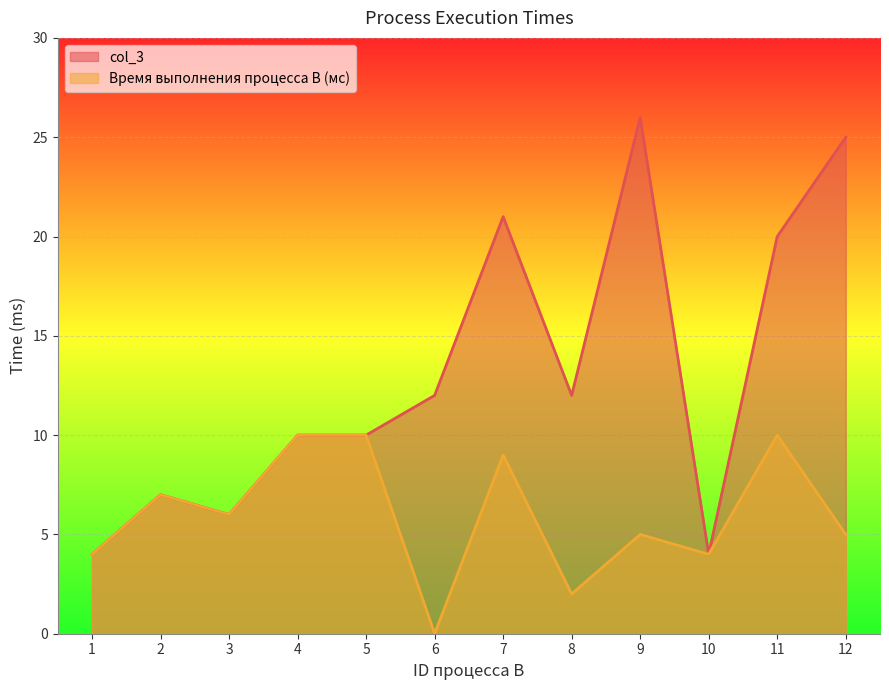

What are all the series names shown in the legend?

col_3, Время выполнения процесса B (мс)